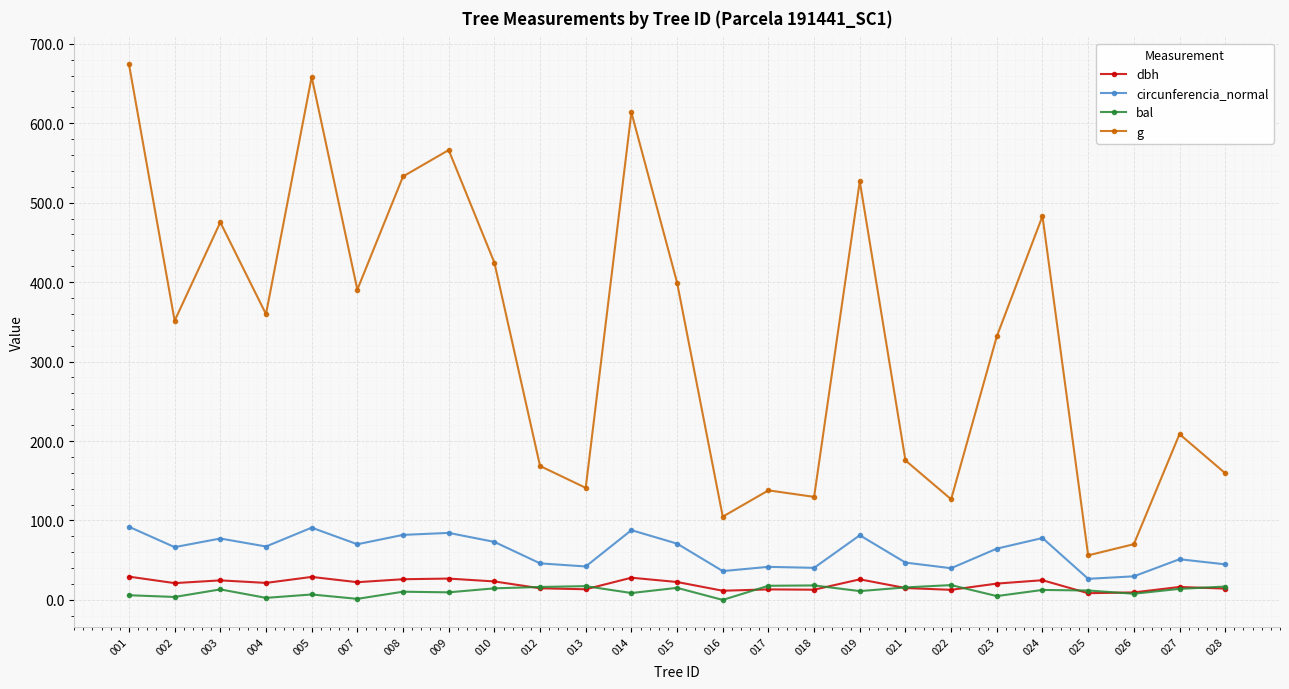

True or false: g and circunferencia_normal intersect in this chart.

False